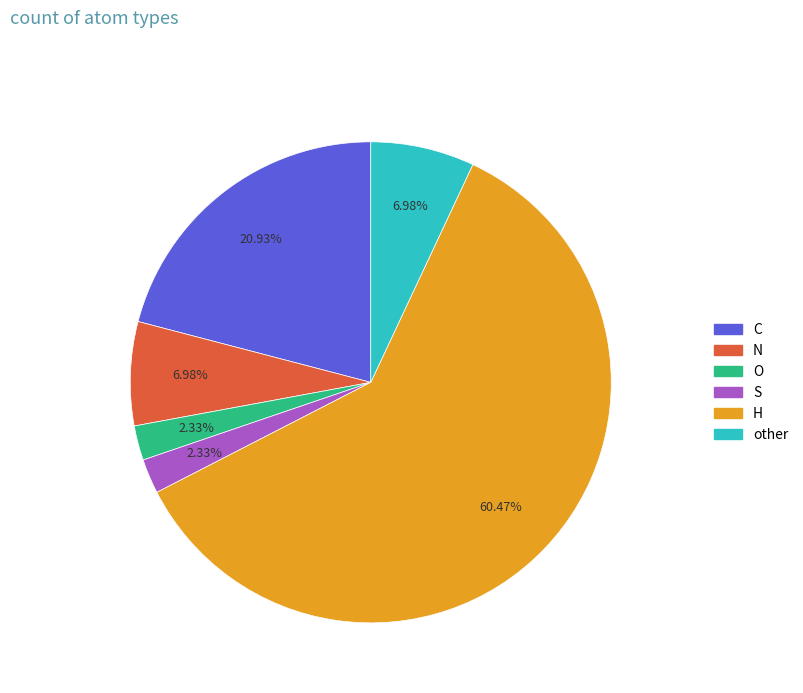

Which slice is the largest?

H